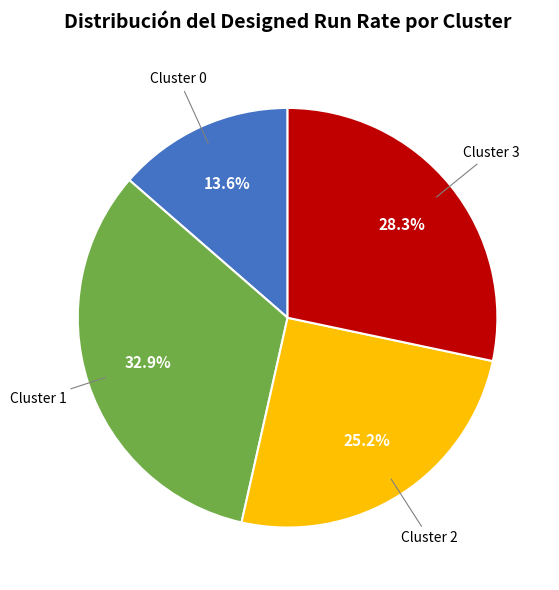

Count the number of slices in the pie.

4